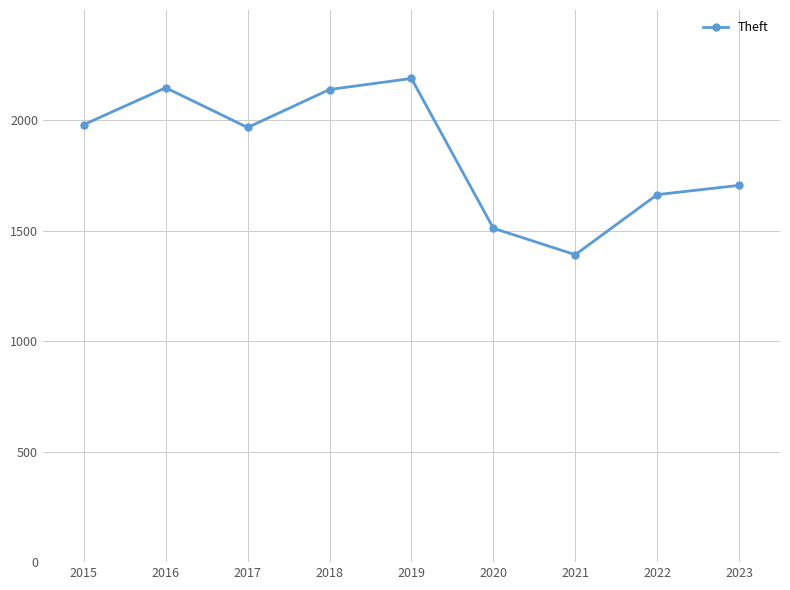

The value at 2022 is 1664. True or false?

True